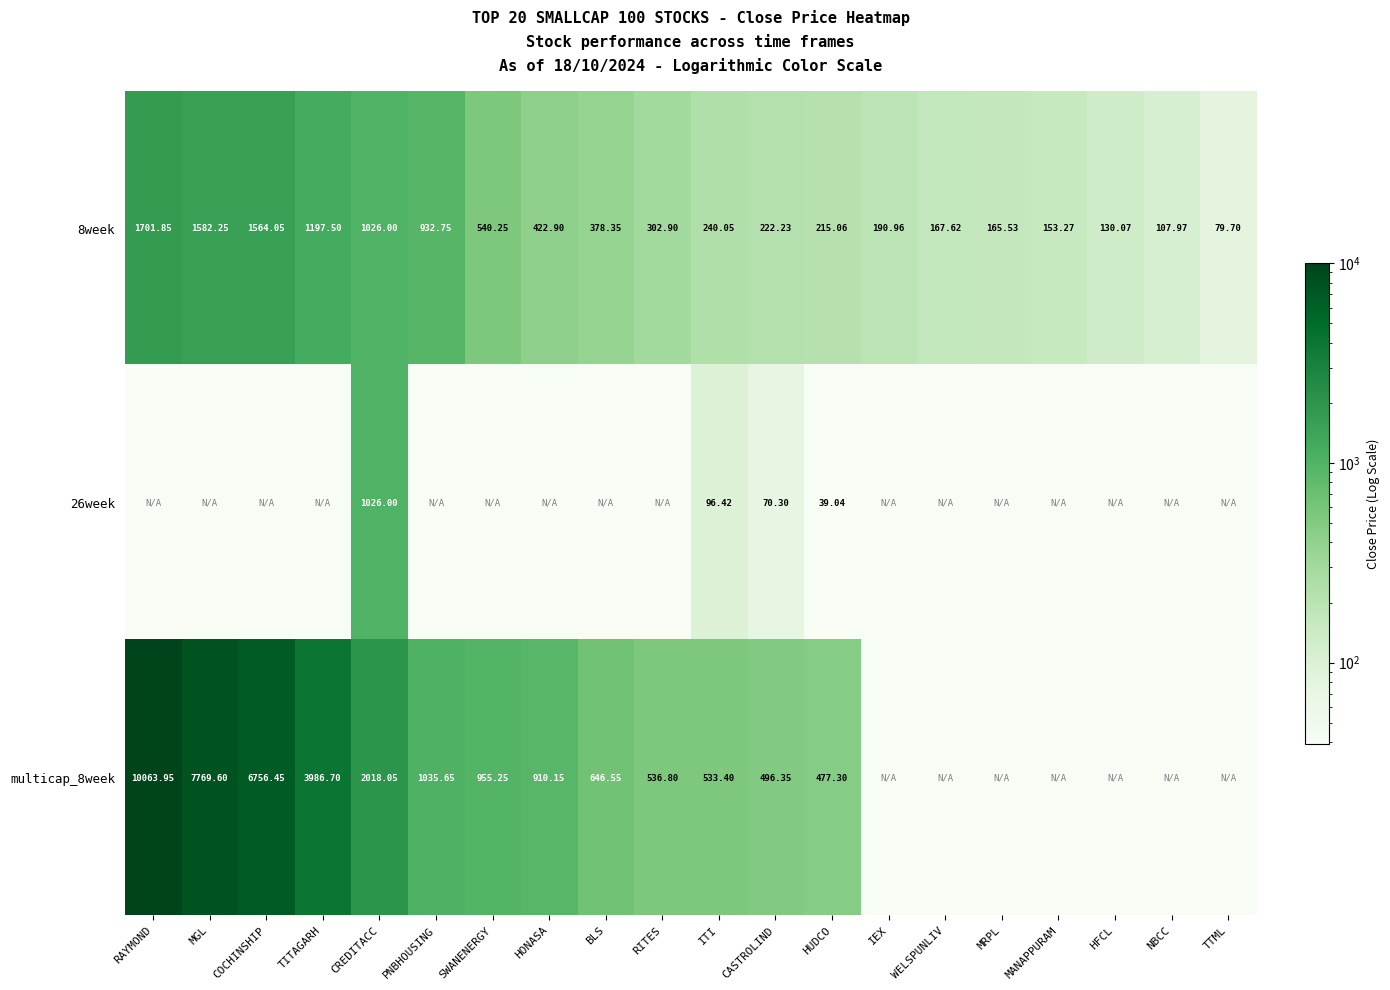

At which label does 8week reach its minimum?

TTML